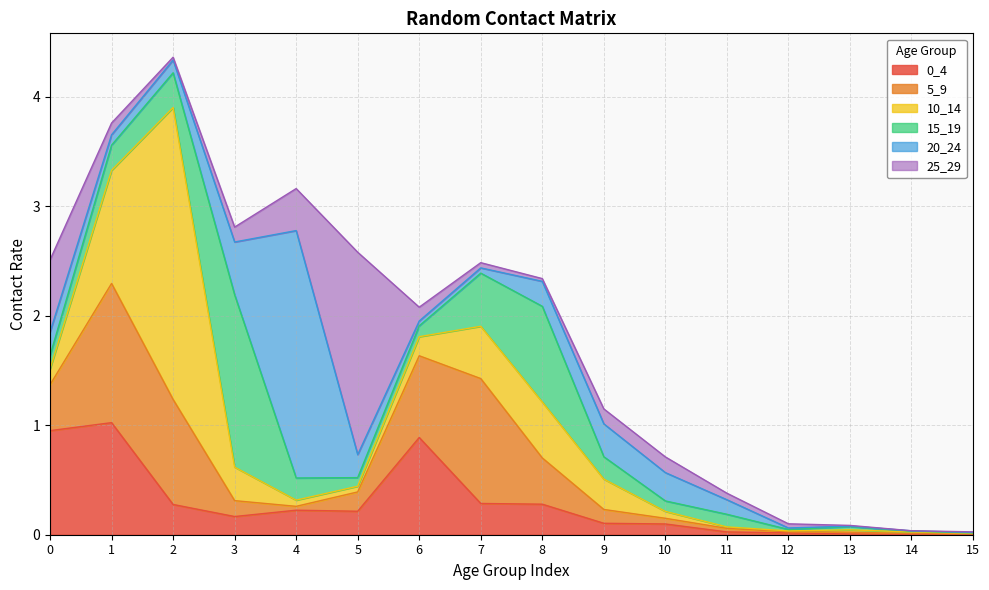

At which category does 0_4 reach its first local valley?

3